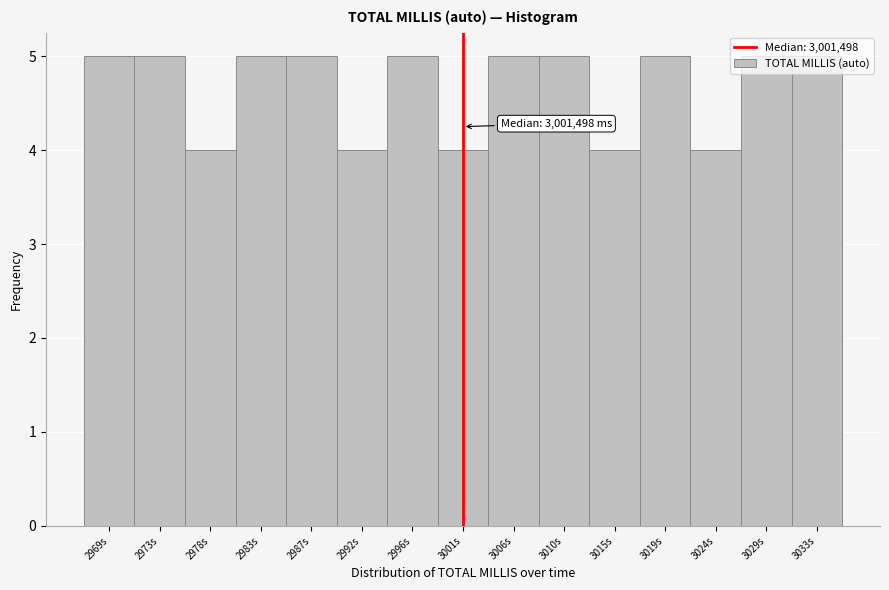

What is the sum of the values at 3001s and 3033s?

9